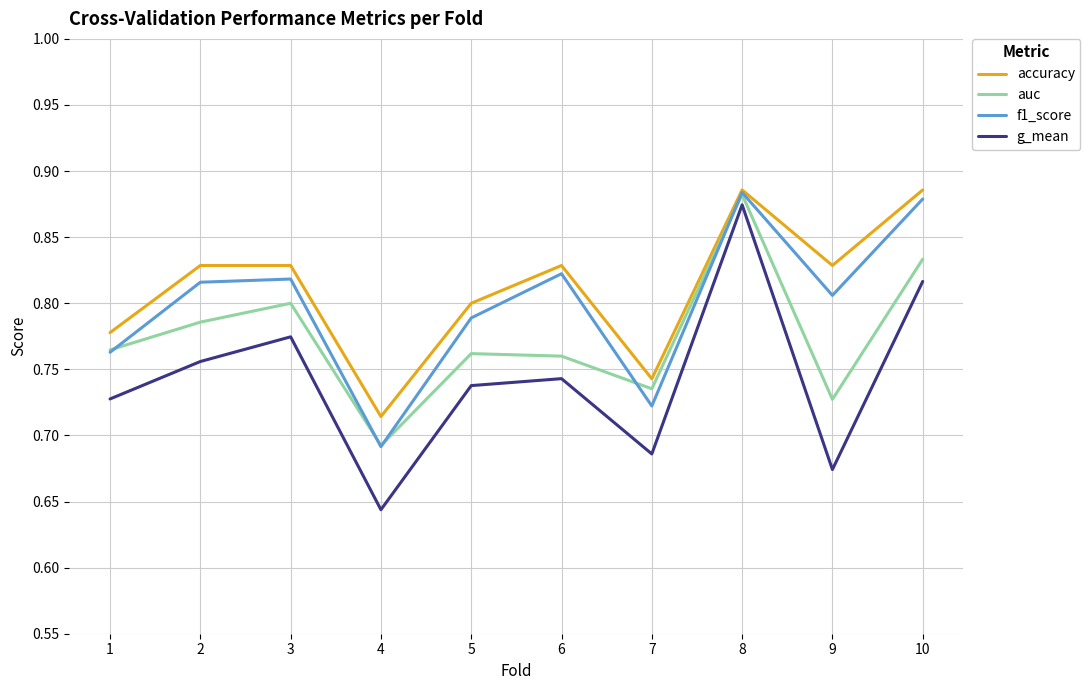

True or false: g_mean and accuracy cross at least once.

False